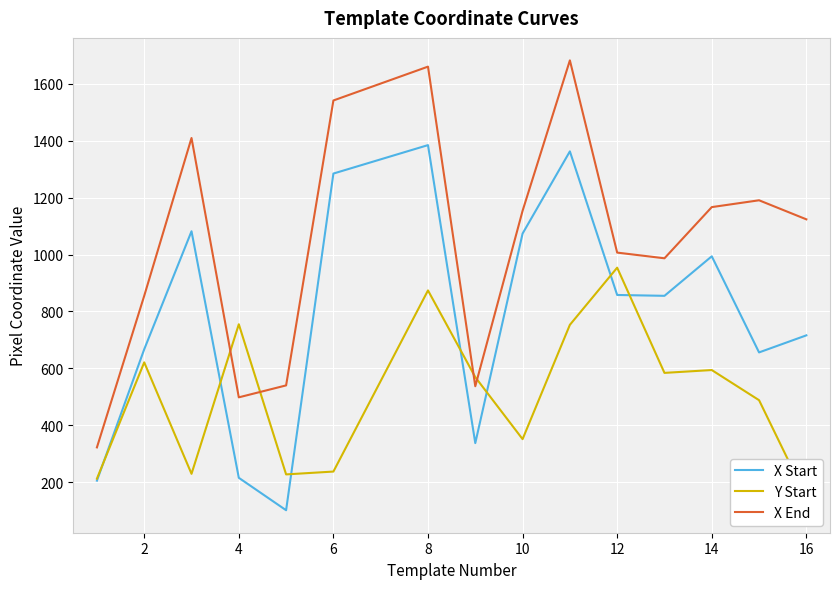

What is the lowest value of the Y Start series?

146